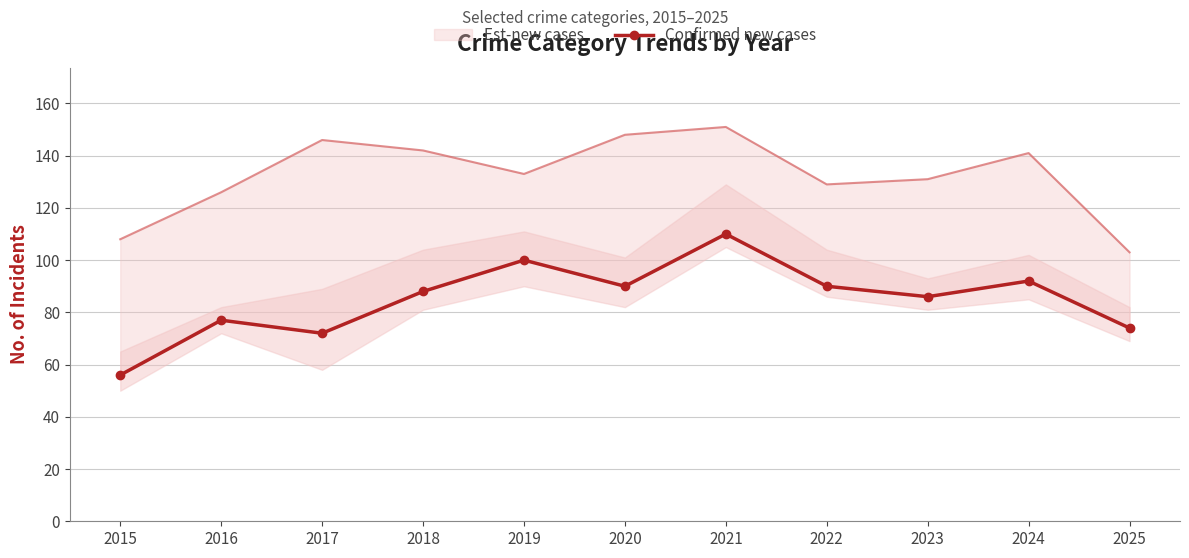

How many interior local peaks (higher than both neighbors) does the data have?

4